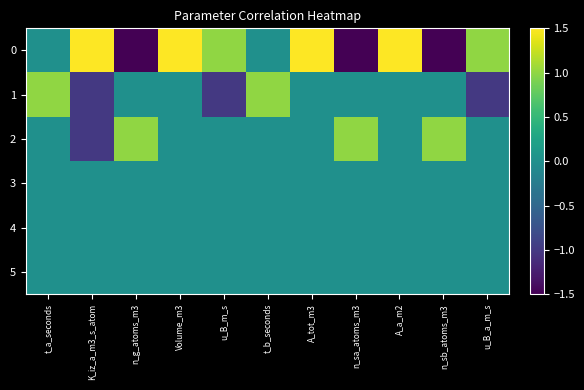

Reading left to right, list all the values displayed in this chart.

0: t_a_seconds=0	K_iz_a_m3_s_atom=3	n_g_atoms_m3=-3	Volume_m3=3	u_B_m_s=1	t_b_seconds=0	A_tot_m3=2	n_sa_atoms_m3=-3	A_a_m2=2	n_sb_atoms_m3=-3	u_B_a_m_s=1
1: t_a_seconds=1	K_iz_a_m3_s_atom=-1	n_g_atoms_m3=0	Volume_m3=0	u_B_m_s=-1	t_b_seconds=1	A_tot_m3=0	n_sa_atoms_m3=0	A_a_m2=0	n_sb_atoms_m3=0	u_B_a_m_s=-1
2: t_a_seconds=0	K_iz_a_m3_s_atom=-1	n_g_atoms_m3=1	Volume_m3=0	u_B_m_s=0	t_b_seconds=0	A_tot_m3=0	n_sa_atoms_m3=1	A_a_m2=0	n_sb_atoms_m3=1	u_B_a_m_s=0
3: t_a_seconds=0	K_iz_a_m3_s_atom=0	n_g_atoms_m3=0	Volume_m3=0	u_B_m_s=0	t_b_seconds=0	A_tot_m3=0	n_sa_atoms_m3=0	A_a_m2=0	n_sb_atoms_m3=0	u_B_a_m_s=0
4: t_a_seconds=0	K_iz_a_m3_s_atom=0	n_g_atoms_m3=0	Volume_m3=0	u_B_m_s=0	t_b_seconds=0	A_tot_m3=0	n_sa_atoms_m3=0	A_a_m2=0	n_sb_atoms_m3=0	u_B_a_m_s=0
5: t_a_seconds=0	K_iz_a_m3_s_atom=0	n_g_atoms_m3=0	Volume_m3=0	u_B_m_s=0	t_b_seconds=0	A_tot_m3=0	n_sa_atoms_m3=0	A_a_m2=0	n_sb_atoms_m3=0	u_B_a_m_s=0